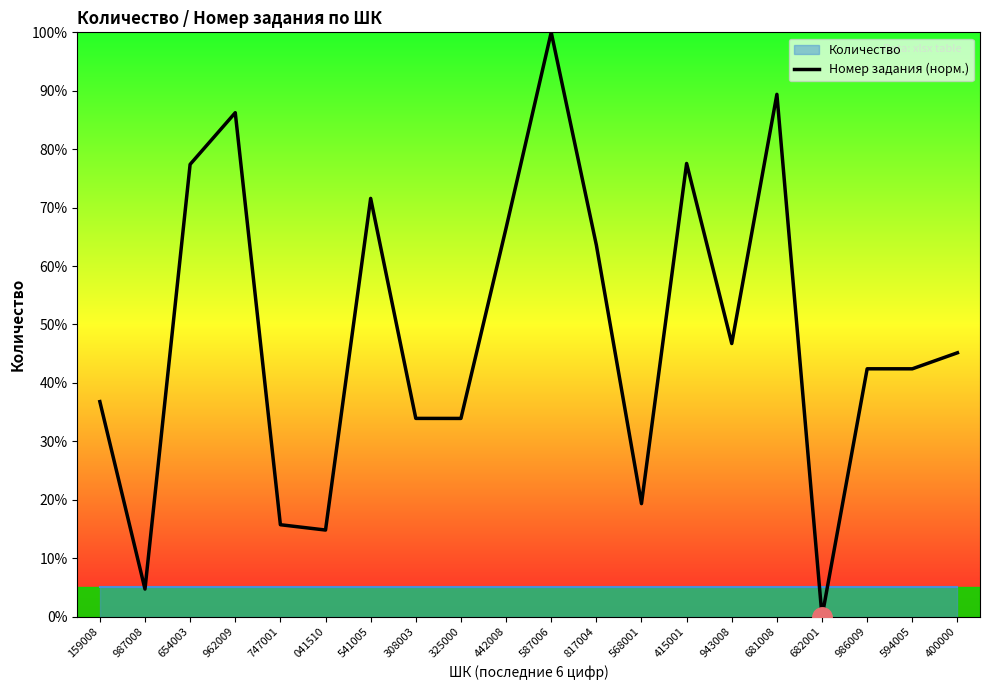

Between 415001 and 986009, which is larger?

415001